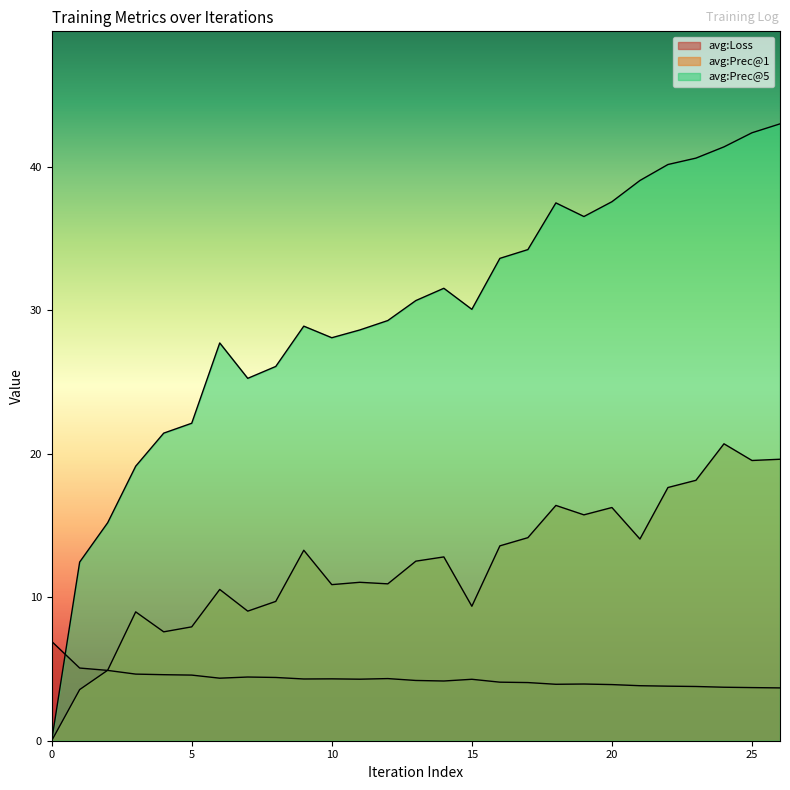

Which series has the largest total across all categories?

avg:Prec@5